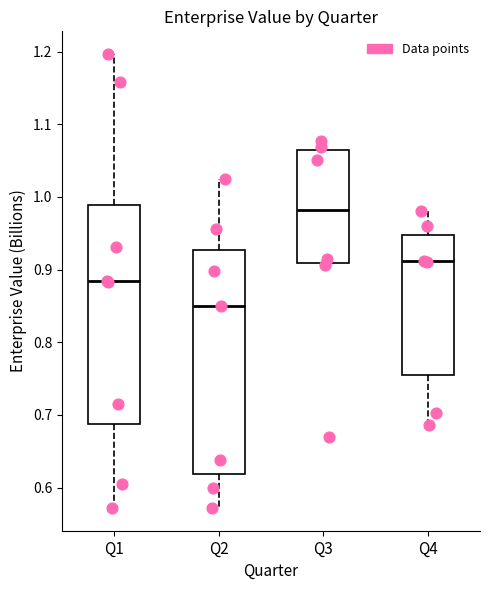

Reading left to right, read every box against the y-axis: the position of its median line, the range the box covers, and the ends of its whiskers. The values are not printed on the chart, so give them approximately, as read against the axis.

Q1: median 0.88, box 0.69 to 0.99, whiskers 0.57 to 1.20
Q2: median 0.85, box 0.62 to 0.93, whiskers 0.57 to 1.03
Q3: median 0.98, box 0.91 to 1.06, whiskers 0.91 to 1.08
Q4: median 0.91, box 0.75 to 0.95, whiskers 0.69 to 0.98